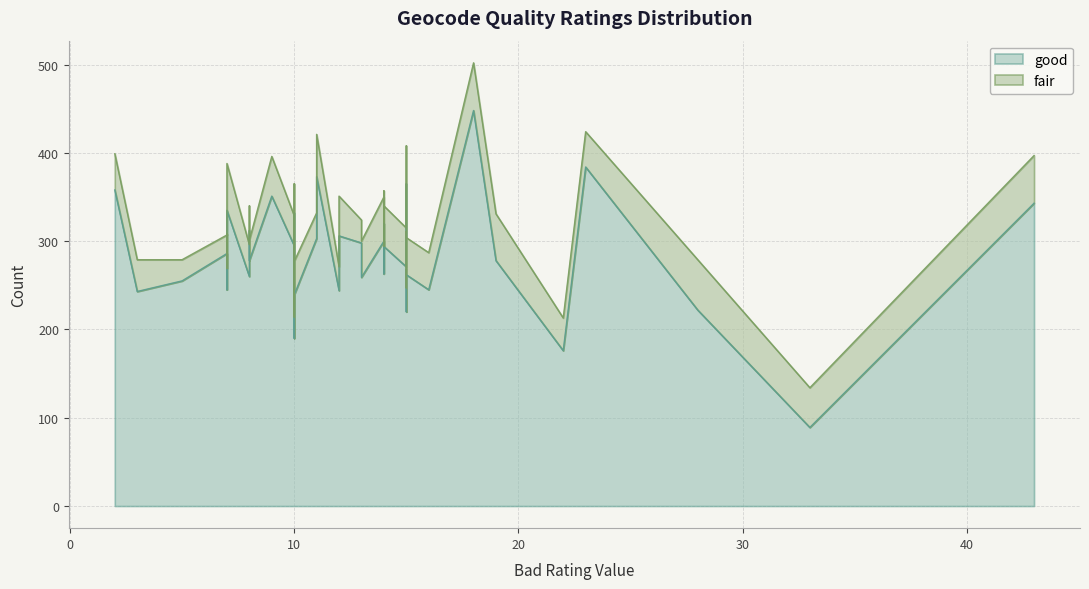

How many lines are shown in the chart?

2